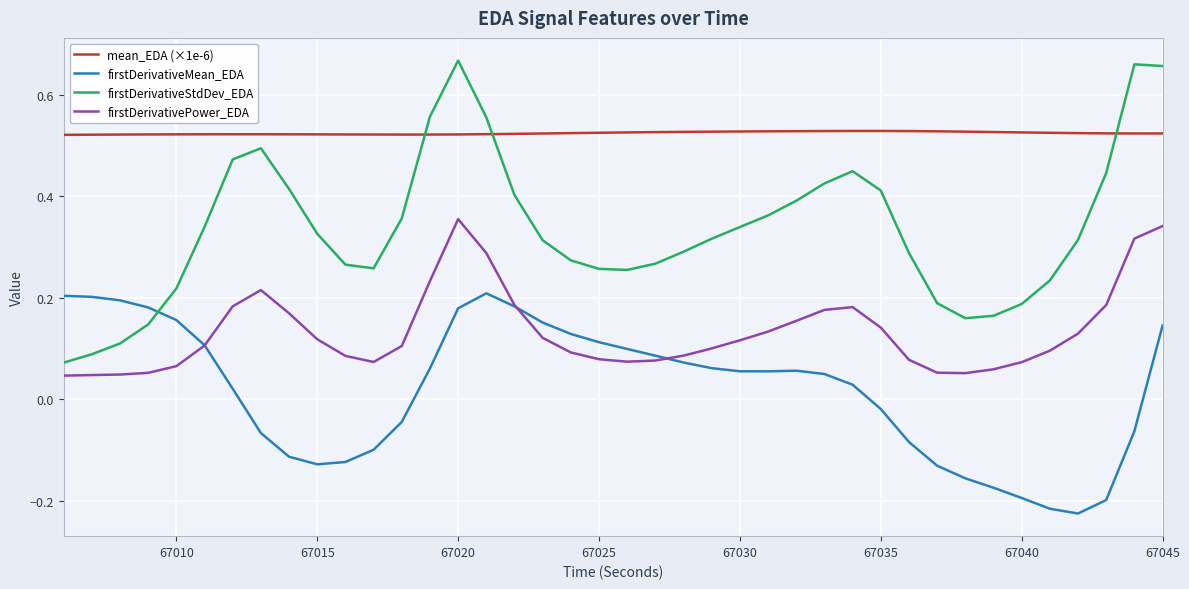

Which series has the largest range (max minus min)?

firstDerivativeStdDev_EDA